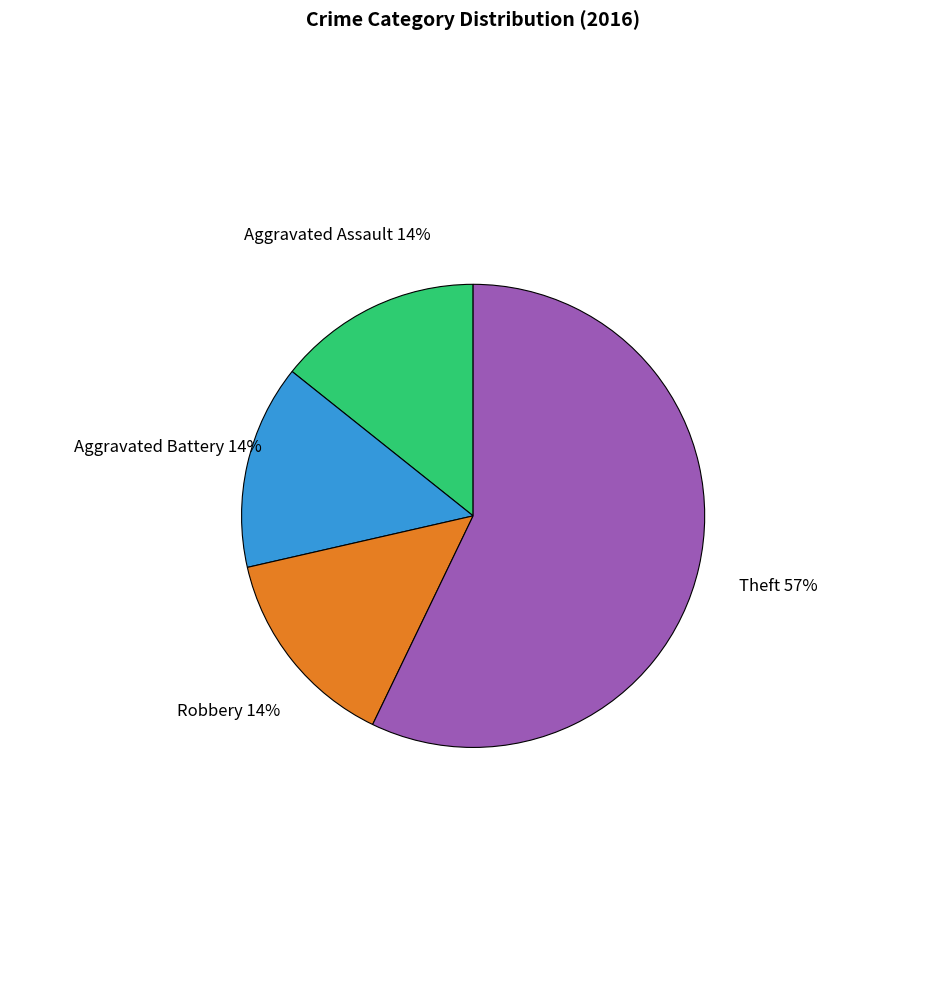

Is there any slice that represents more than half of the pie?

Yes